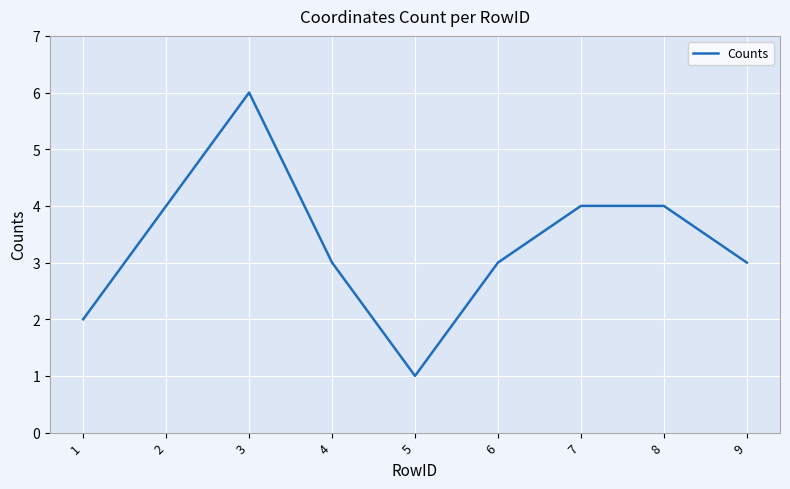

True or false: the data shows 4 at 7.

True